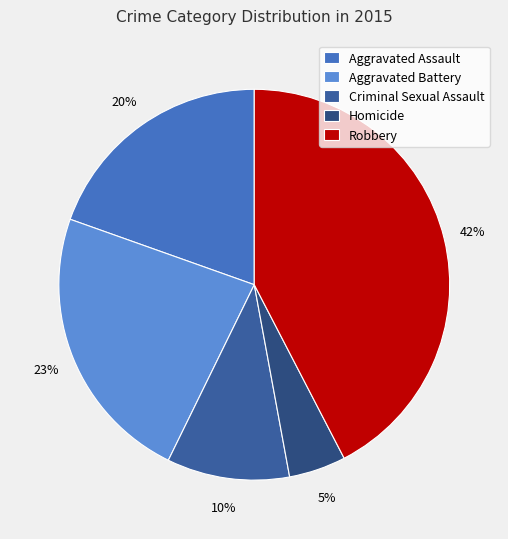

Rank the categories by value from highest to lowest.

Robbery, Aggravated Battery, Aggravated Assault, Criminal Sexual Assault, Homicide